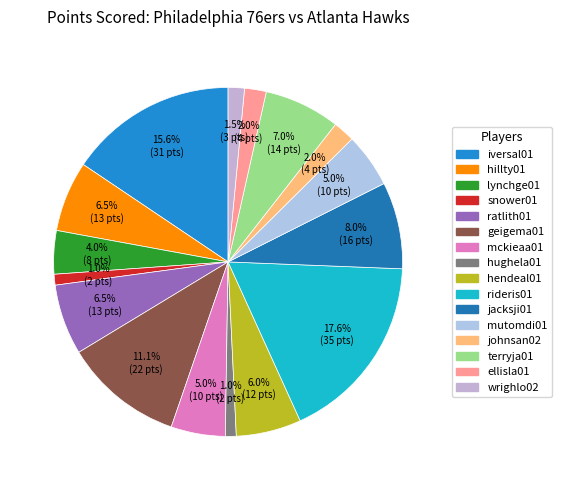

How many slices are in this pie chart?

16